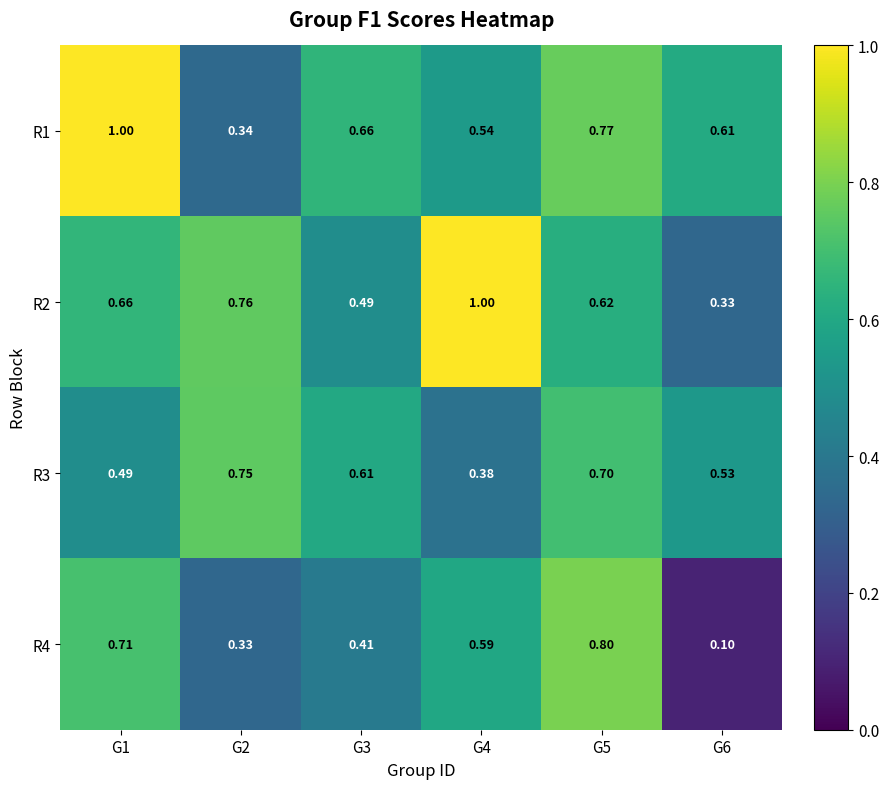

Which series changed the most between G1 and G3?

R1